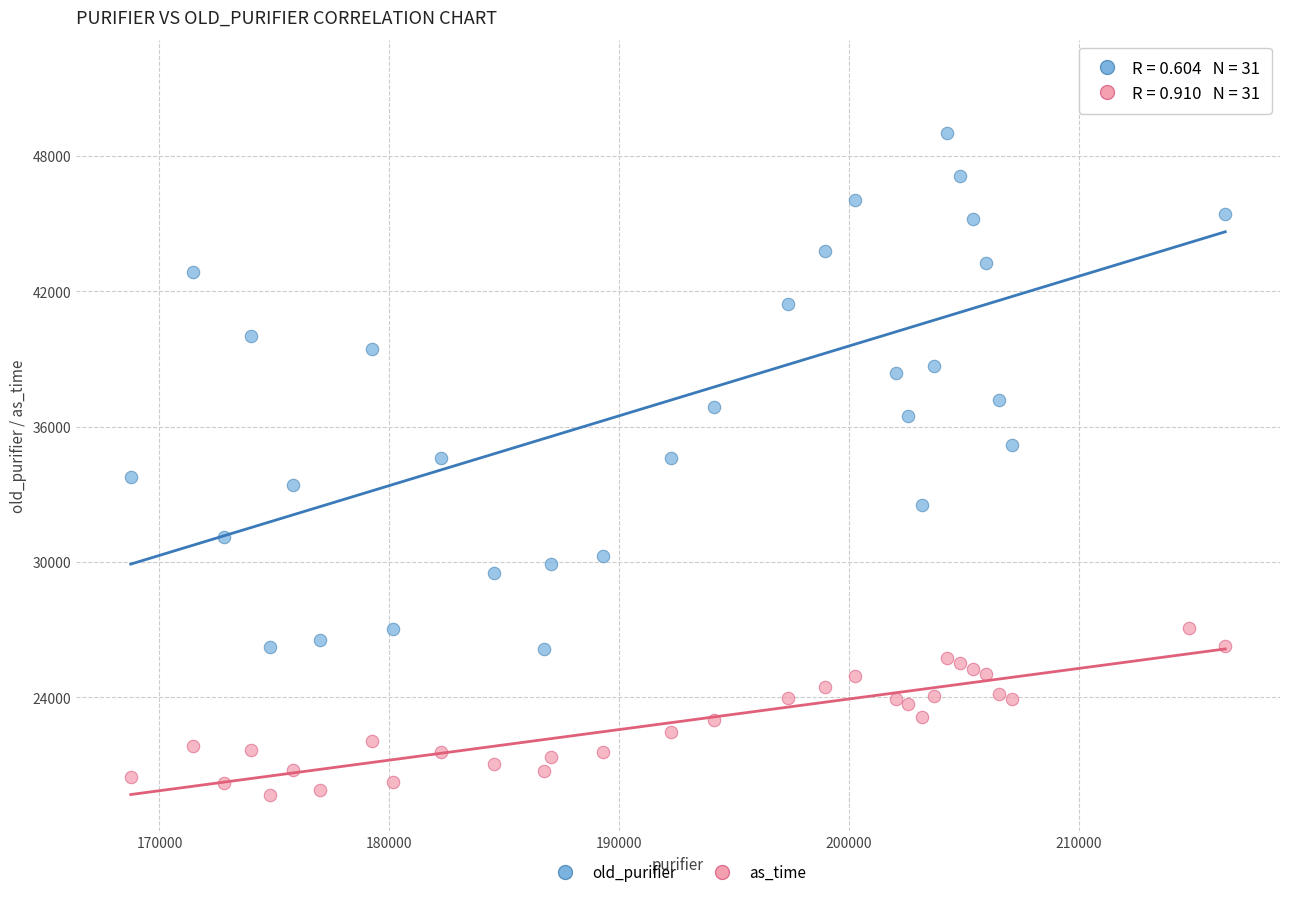

Across all series, what Y value is closest to 35605?

35205